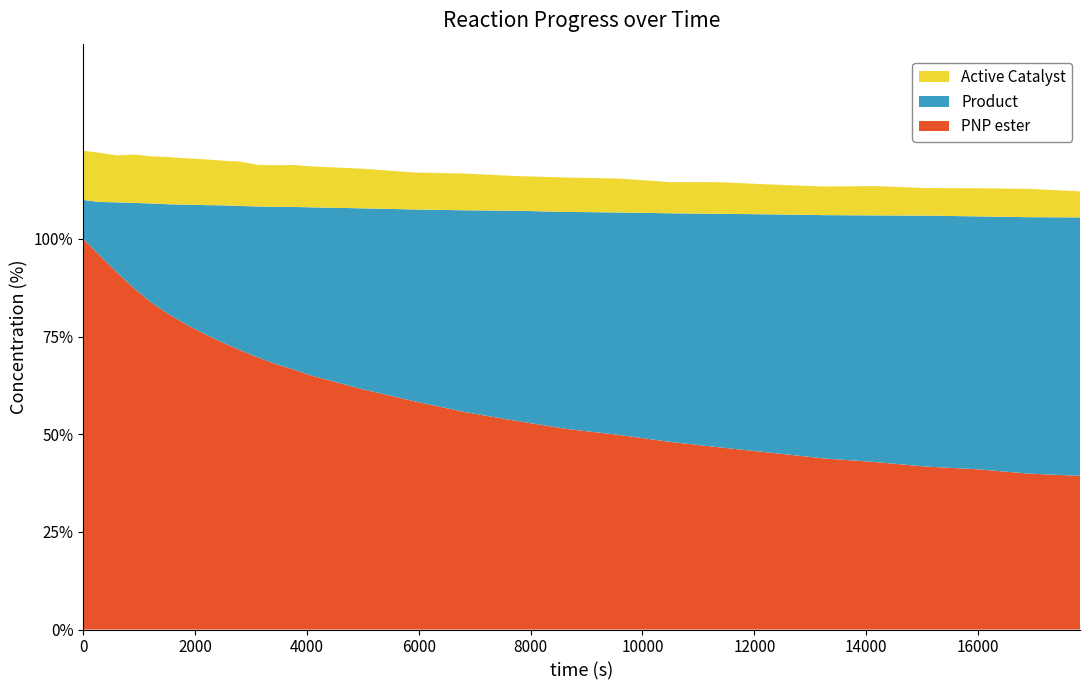

Reading left to right, what are all the values shown in this chart?

PNP ester: 0=100.0	1=96.0	2=91.5	3=87.3	4=83.5	5=80.6	6=78.0	7=75.6	8=73.5	9=71.5	10=69.7	11=68.0	12=66.6	13=65.0	14=61.5	15=58.5	16=55.7	17=53.4	18=51.3	19=49.8	20=48.0	21=46.6	22=45.2	23=43.8	24=42.9	25=41.7	26=41.0	27=39.9	28=39.4
Product: 0=10.0	1=13.5	2=17.9	3=21.9	4=25.5	5=28.3	6=30.8	7=33.0	8=35.1	9=36.9	10=38.7	11=40.2	12=41.6	13=43.1	14=46.3	15=49.1	16=51.7	17=53.8	18=55.6	19=56.9	20=58.5	21=59.8	22=61.1	23=62.3	24=63.1	25=64.2	26=64.8	27=65.7	28=66.2
Active Catalyst: 0=12.6	1=12.6	2=12.0	3=12.4	4=12.1	5=12.1	6=11.8	7=11.7	8=11.4	9=11.4	10=10.6	11=10.7	12=10.8	13=10.5	14=10.2	15=9.5	16=9.4	17=8.9	18=8.8	19=8.7	20=8.0	21=8.1	22=7.6	23=7.3	24=7.5	25=7.1	26=7.2	27=7.2	28=6.7